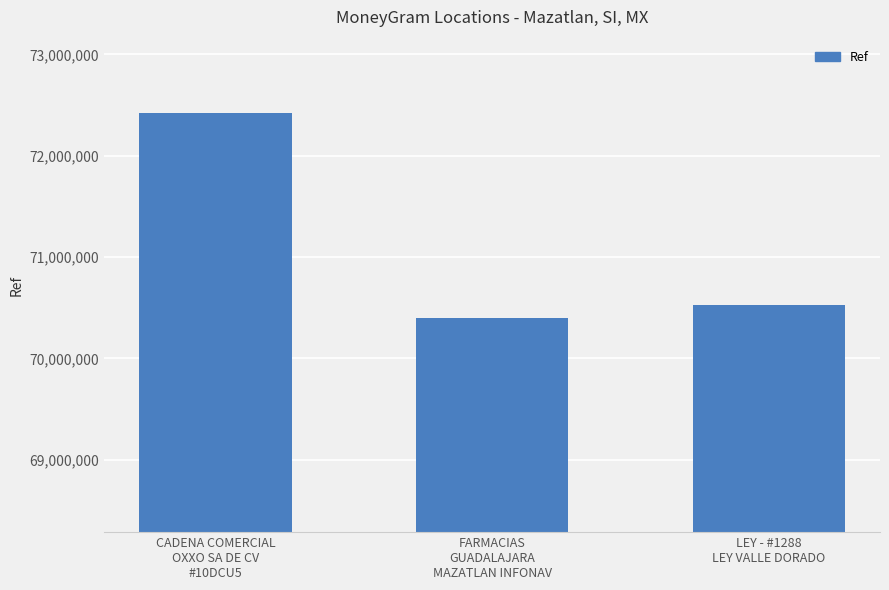

Where does the data first go above 70522990?

CADENA COMERCIAL
OXXO SA DE CV
#10DCU5